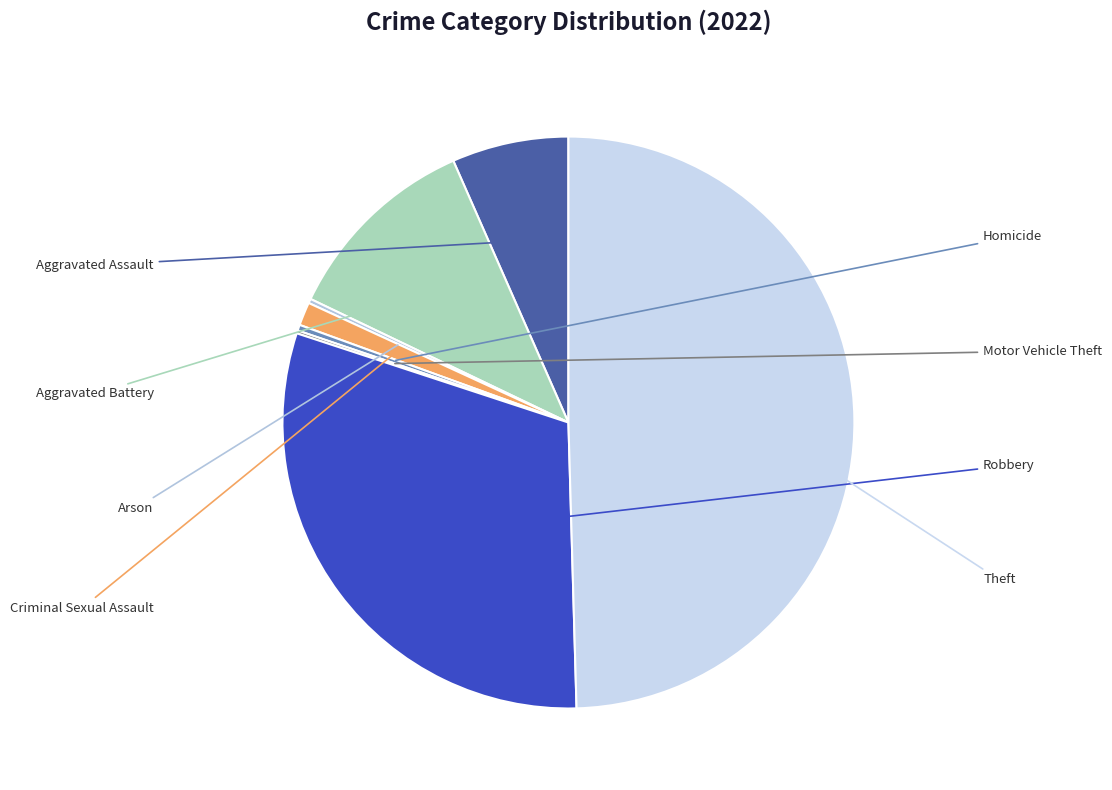

Is there a majority slice in this chart?

No